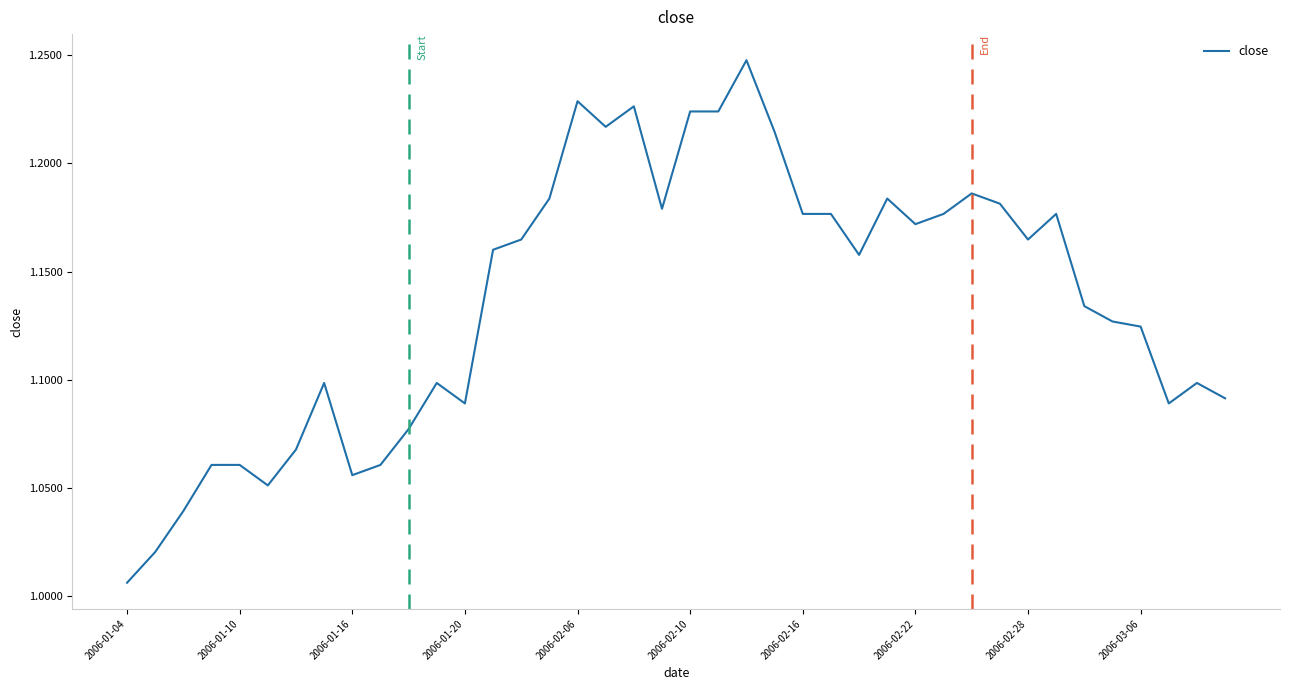

Where is the data nearest to the value 1?

2006-01-04